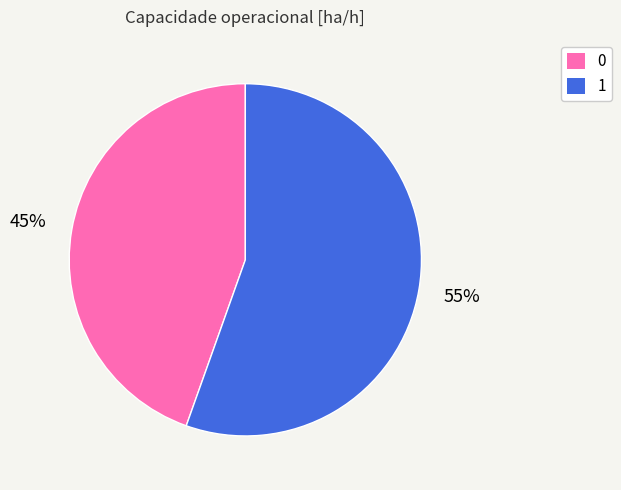

Does 1 represent more than half of the total?

Yes